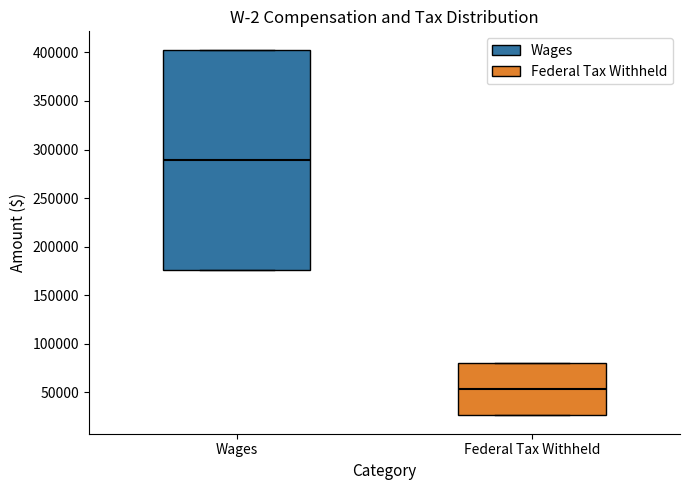

Reading left to right, read every box against the y-axis: the position of its median line, the range the box covers, and the ends of its whiskers. The values are not printed on the chart, so give them approximately, as read against the axis.

Wages: median 290000, box 175000 to 405000, whiskers 175000 to 405000
Federal Tax Withheld: median 55000, box 25000 to 80000, whiskers 25000 to 80000